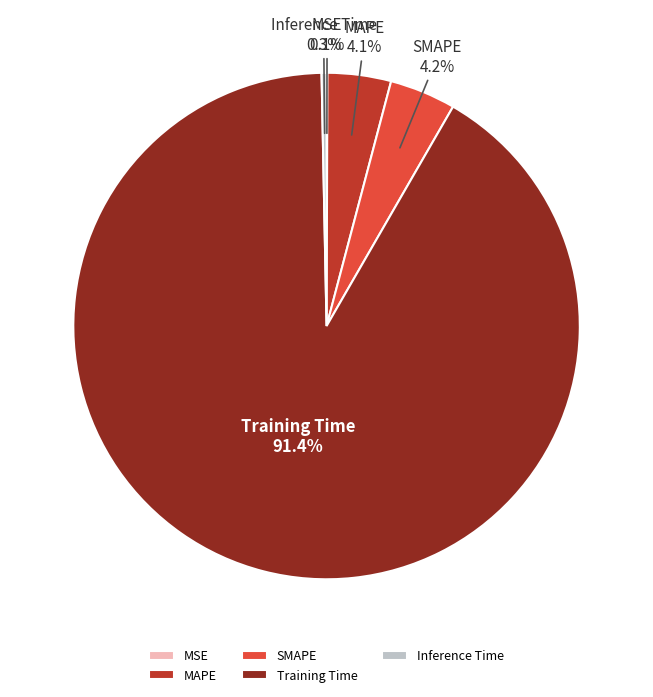

What is the largest slice in the pie chart?

Training Time